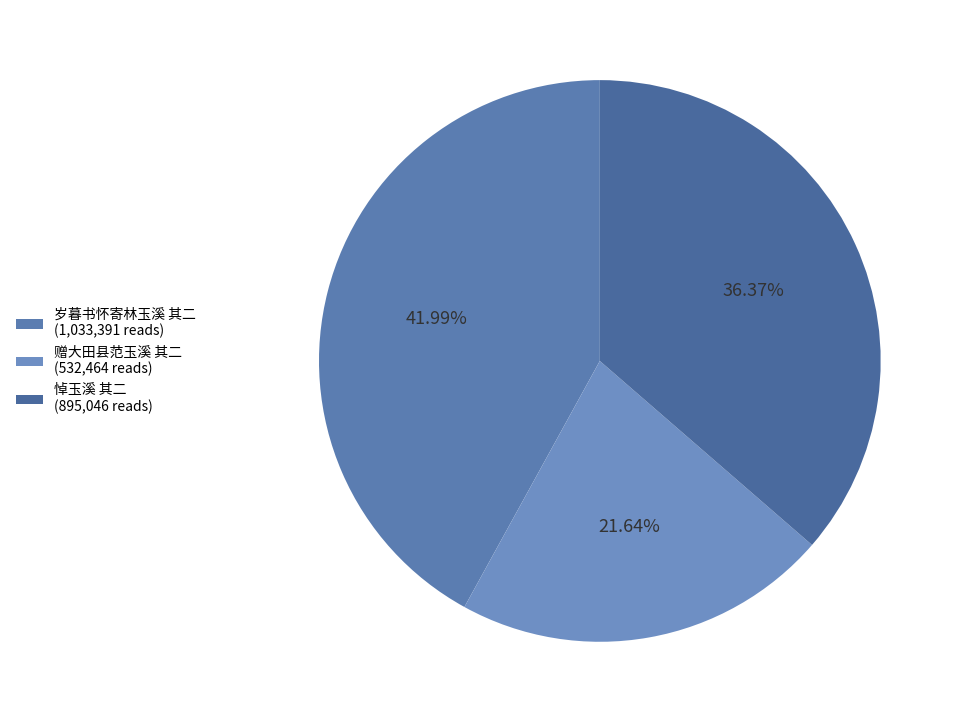

True or false: 悼玉溪 其二 accounts for 36% of the total.

True